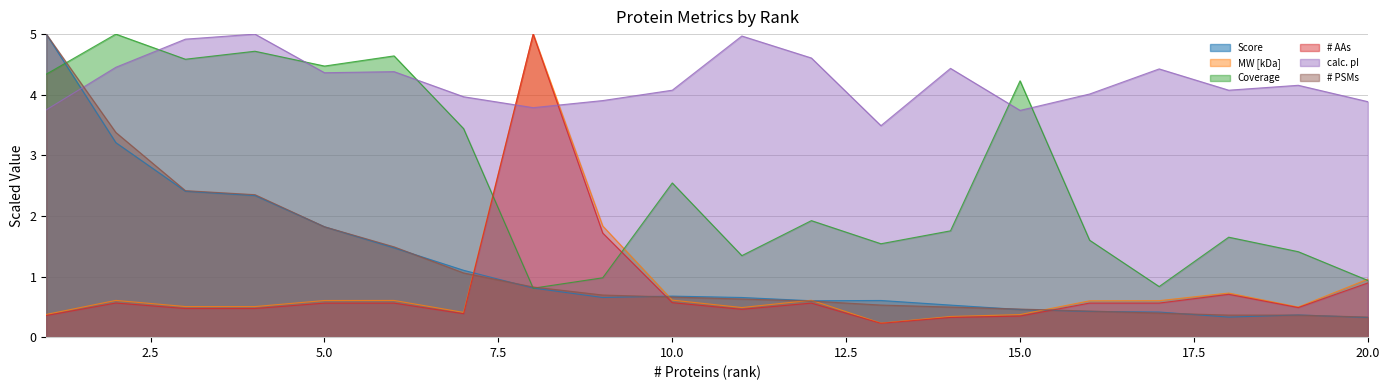

What is the value of the # PSMs point at the 11th from the left?

0.6